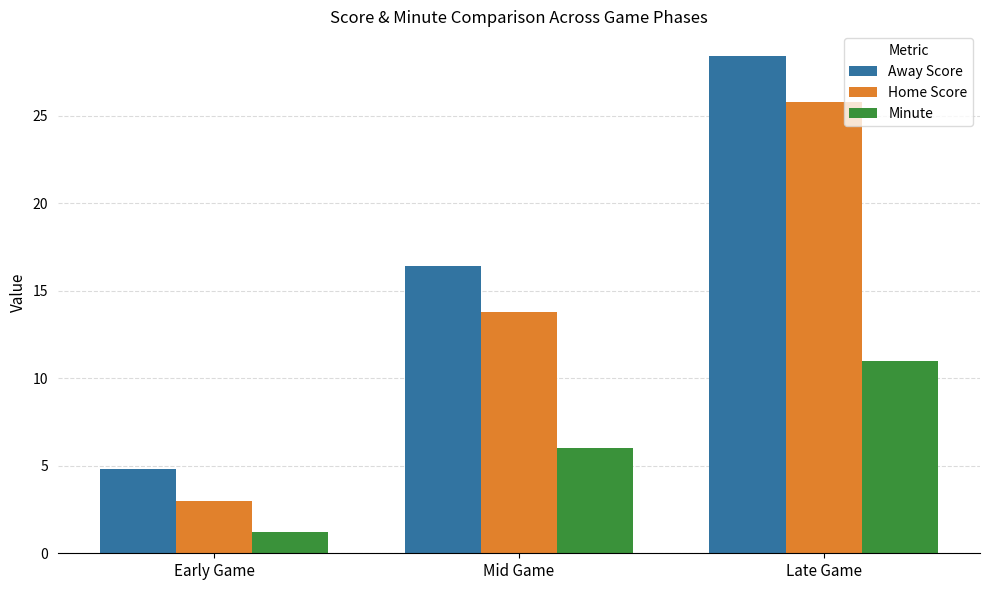

What are all the series names shown in the legend?

Away Score, Home Score, Minute